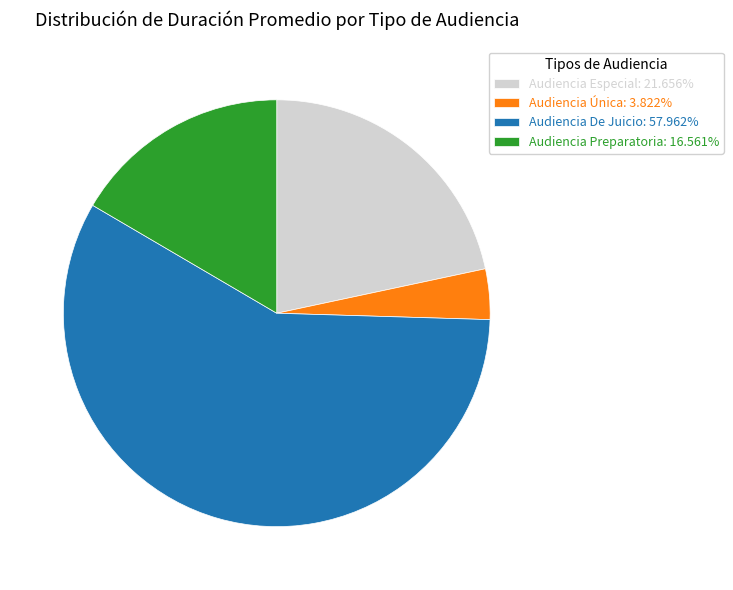

Is it true that Audiencia Especial is 22% of the pie?

True